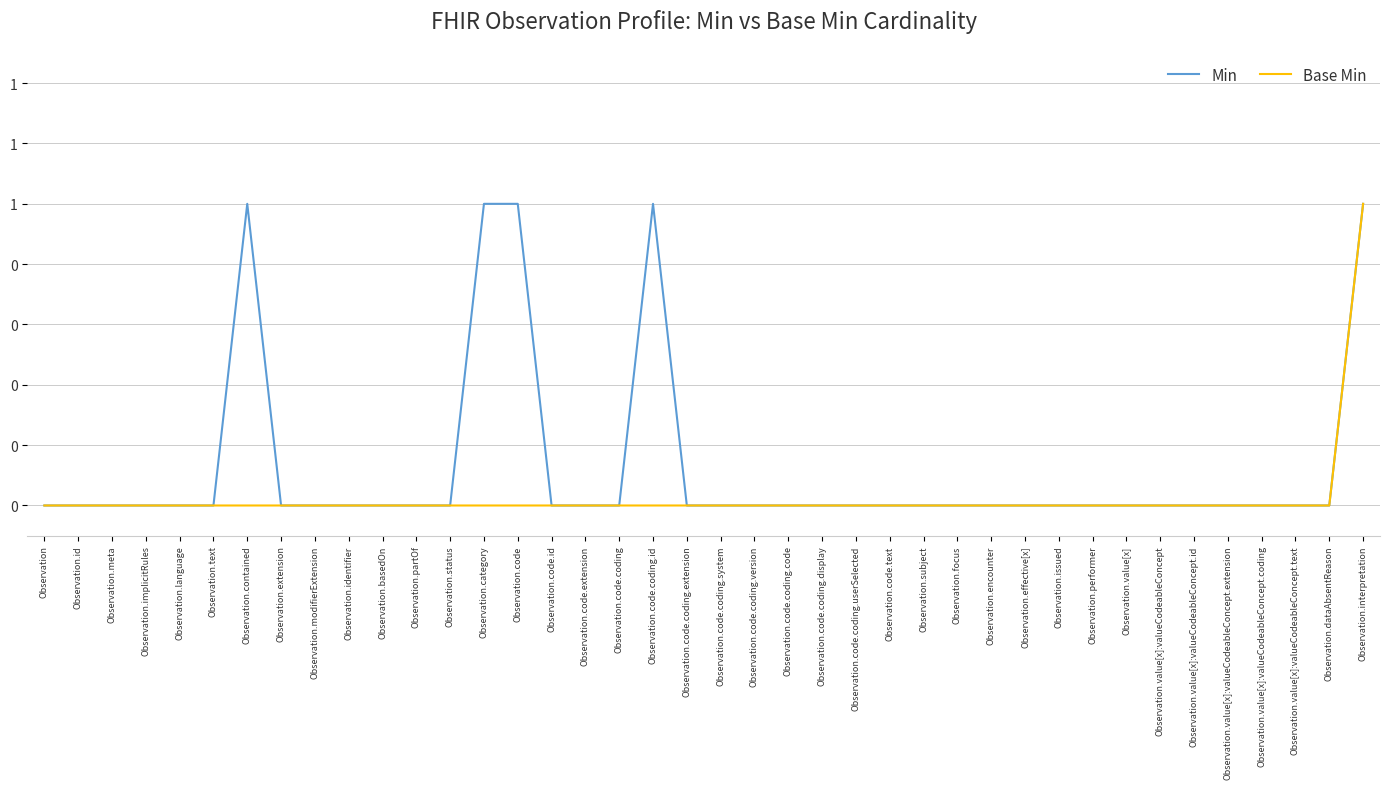

What position from the right is Observation.code.coding.system?

20